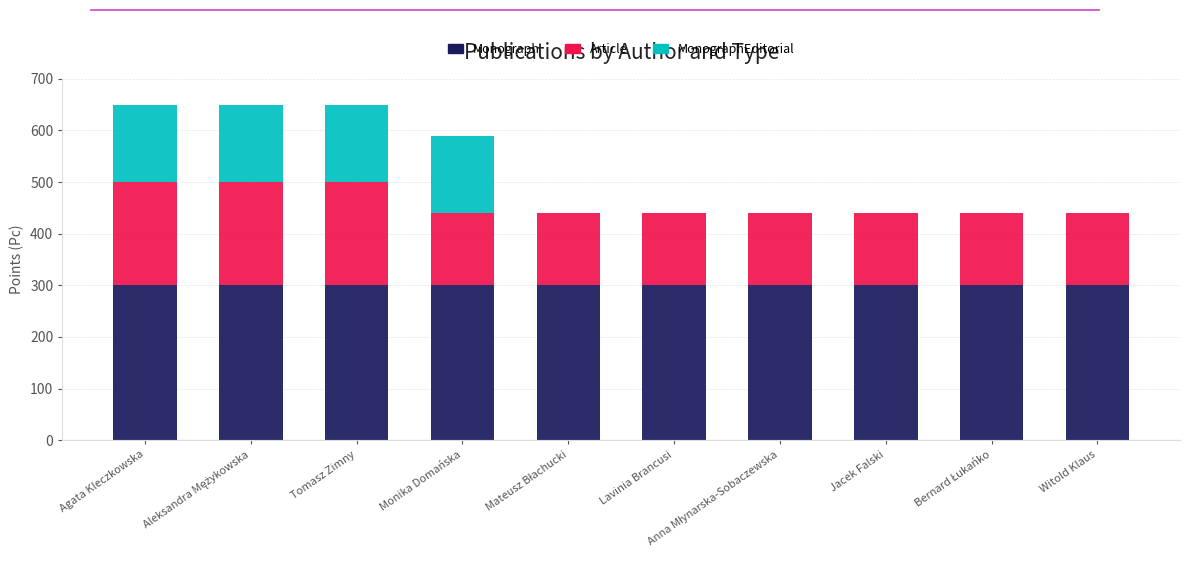

Is it true that Monograph equals 178 at Lavinia Brancusi?

False